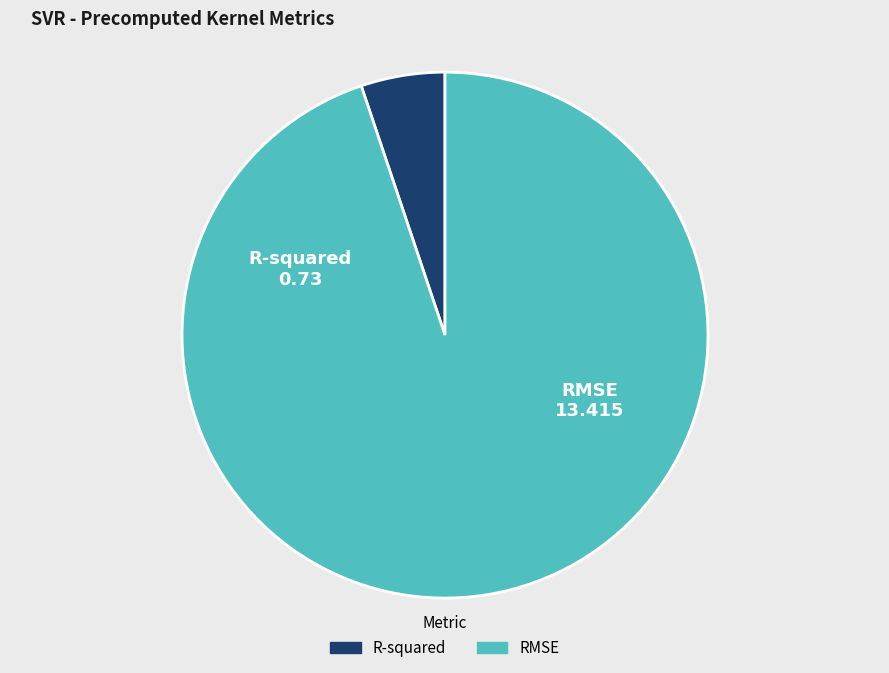

The R-squared slice represents 5% of the pie. True or false?

True